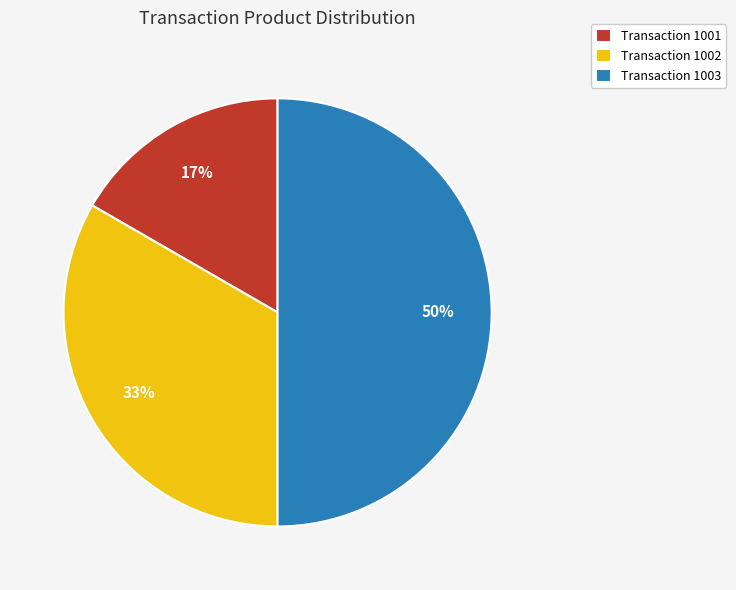

Is the sum of Transaction 1002 and Transaction 1003 greater than half?

Yes